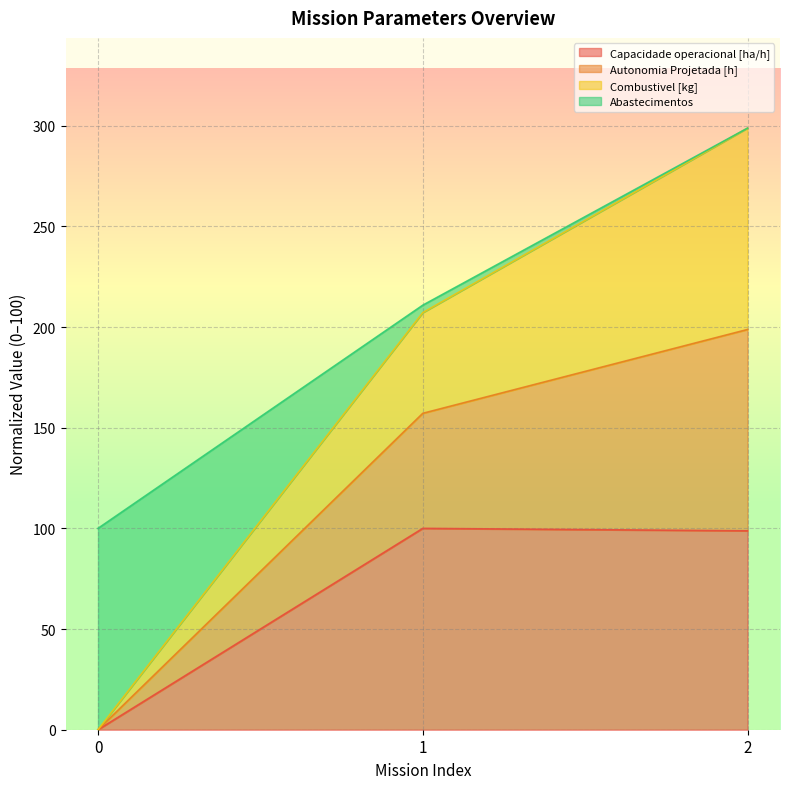

What are all the series names shown in the legend?

Capacidade operacional [ha/h], Autonomia Projetada [h], Combustivel [kg], Abastecimentos